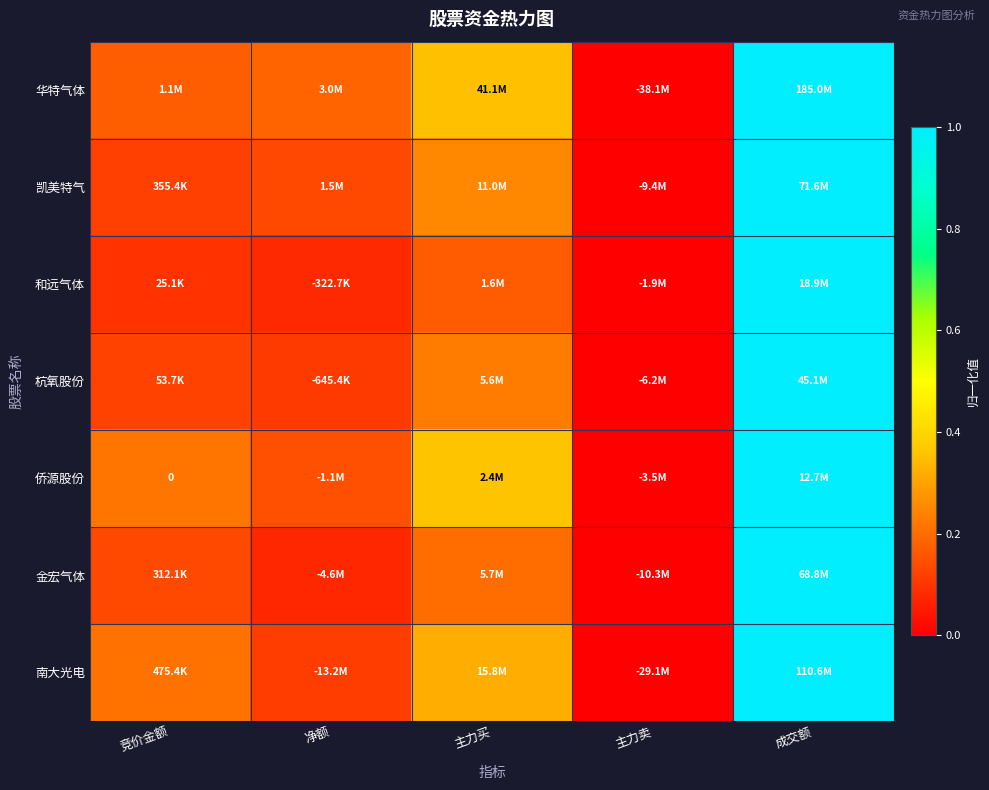

How many distinct data groups are displayed?

7